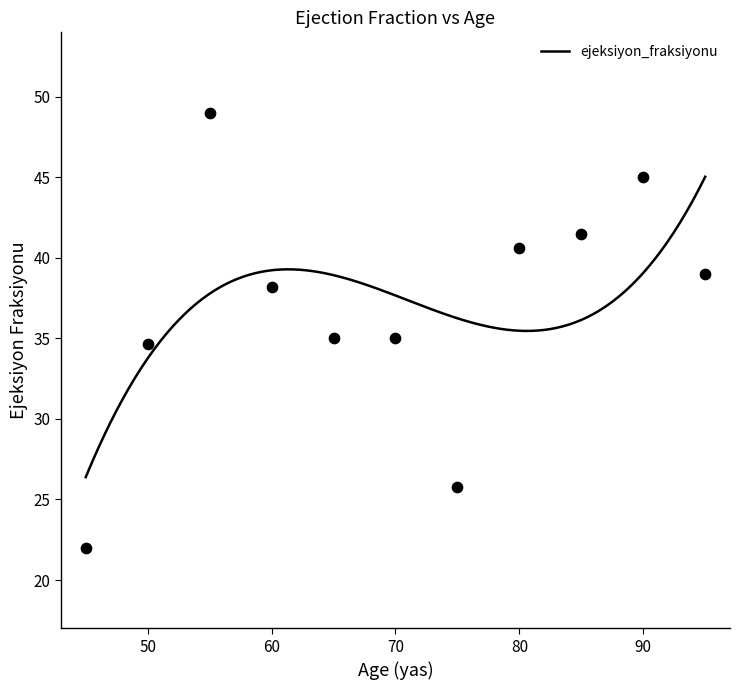

Which has a higher value, 75 or 68?

68